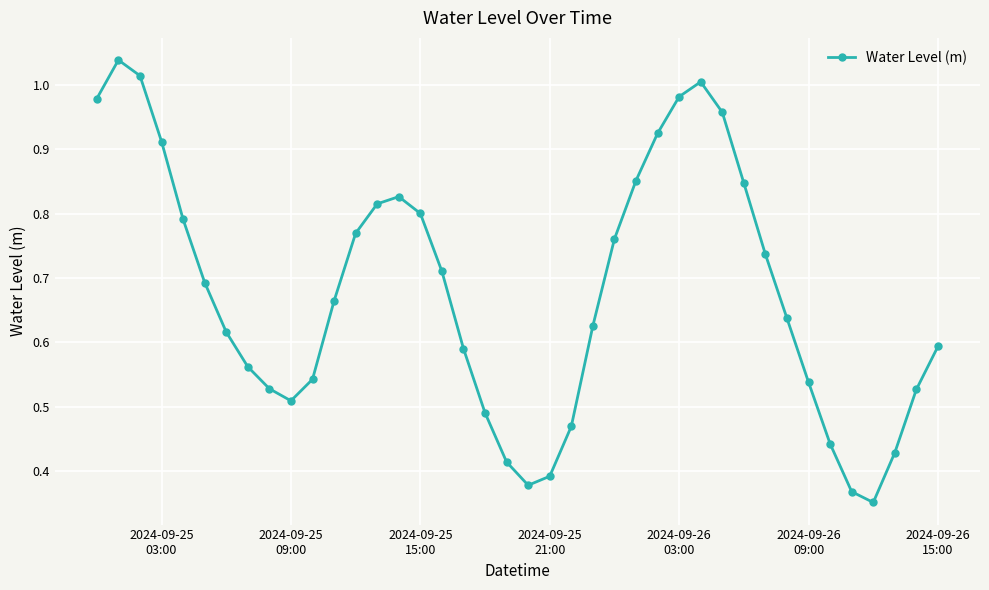

How many interior local valleys (lower than both neighbors) does the data have?

3